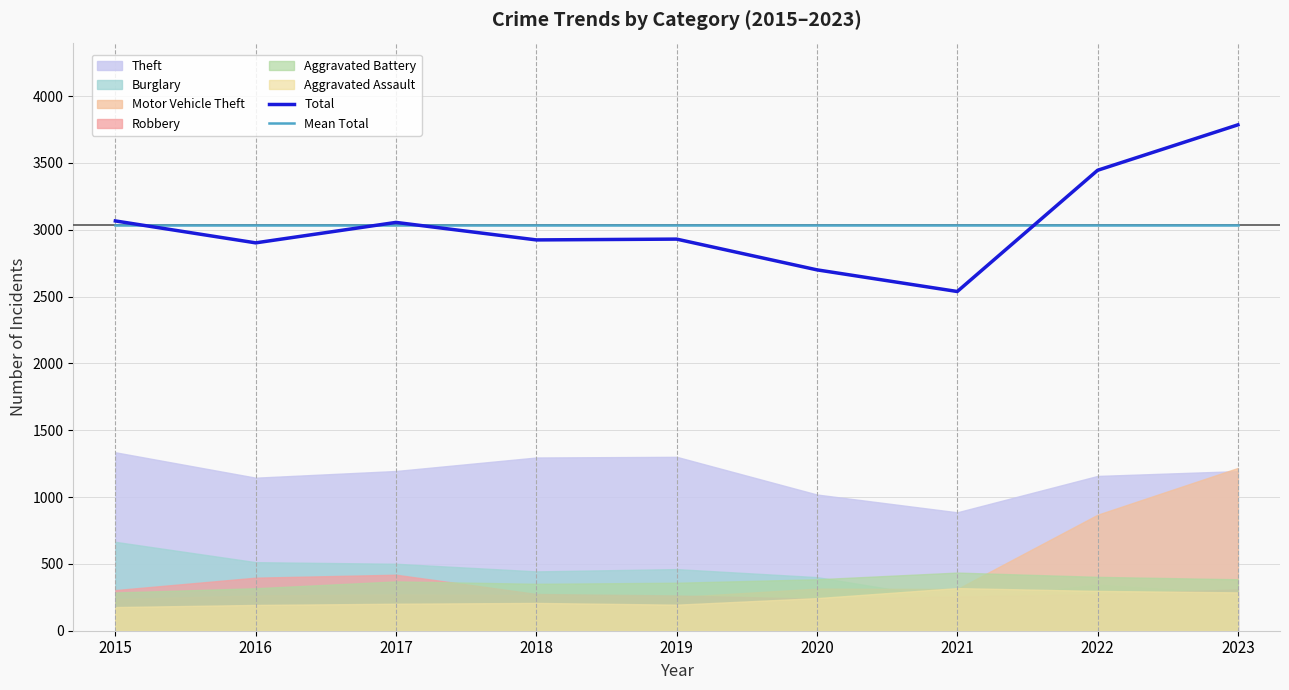

After their last crossing, which series has the higher values: Mean Total or Total?

Total